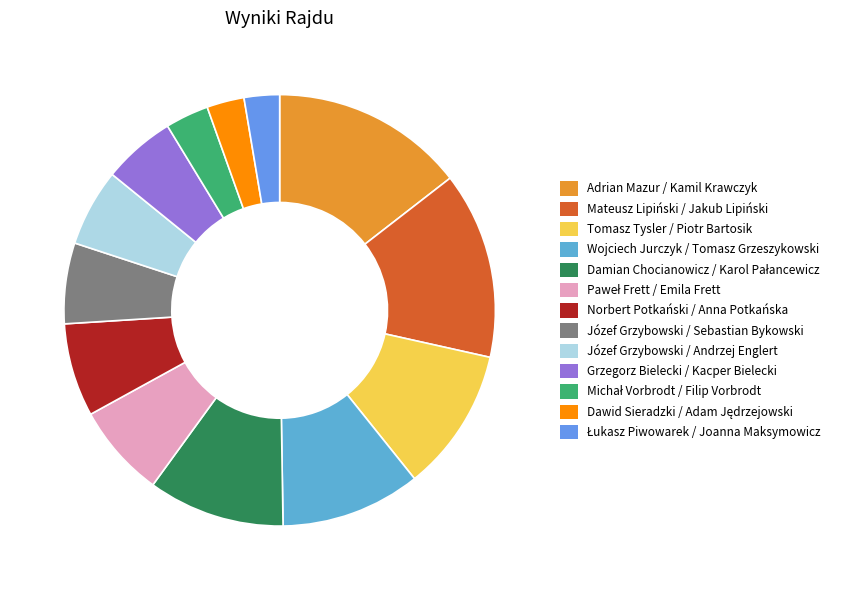

Which category has the biggest portion of the pie?

Adrian Mazur / Kamil Krawczyk